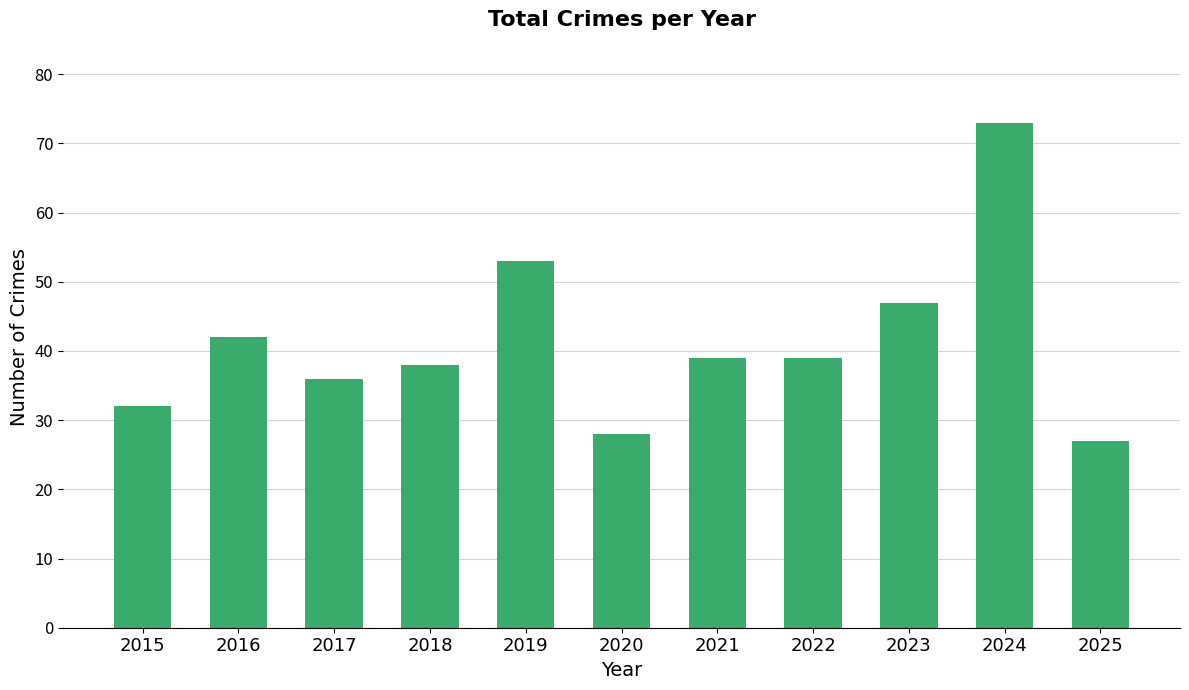

Which label corresponds to the largest value in the chart?

2024